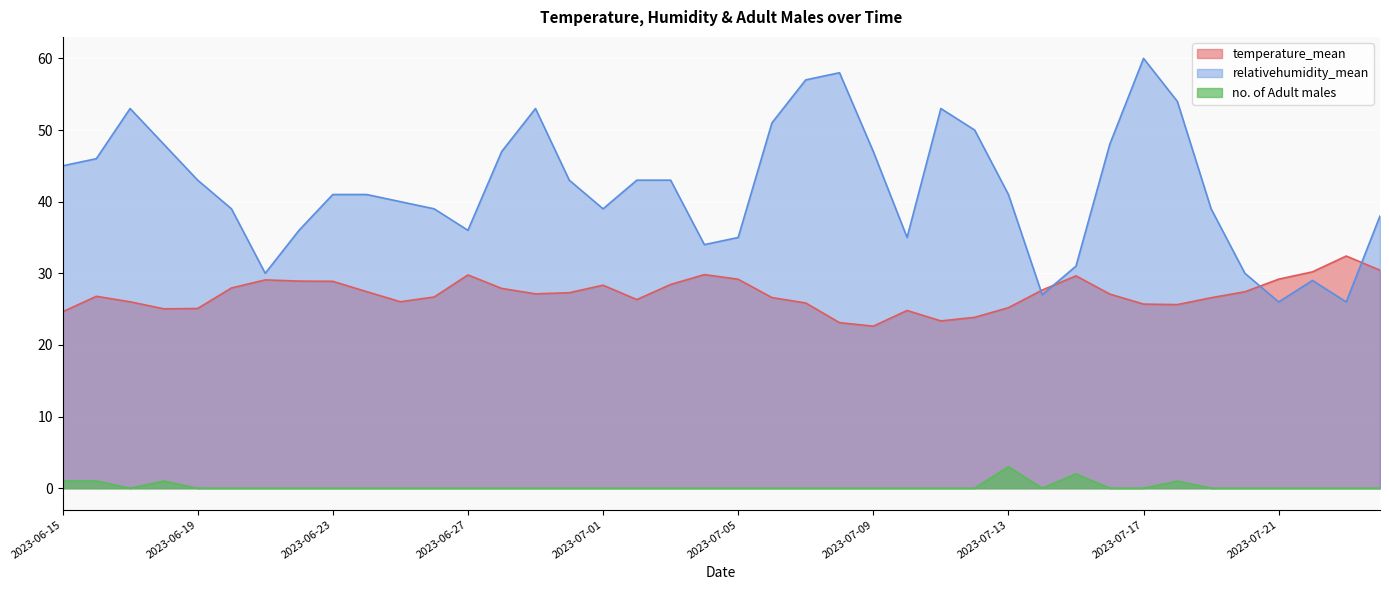

Rank the series by their average value, from lowest to highest.

no. of Adult males, temperature_mean, relativehumidity_mean